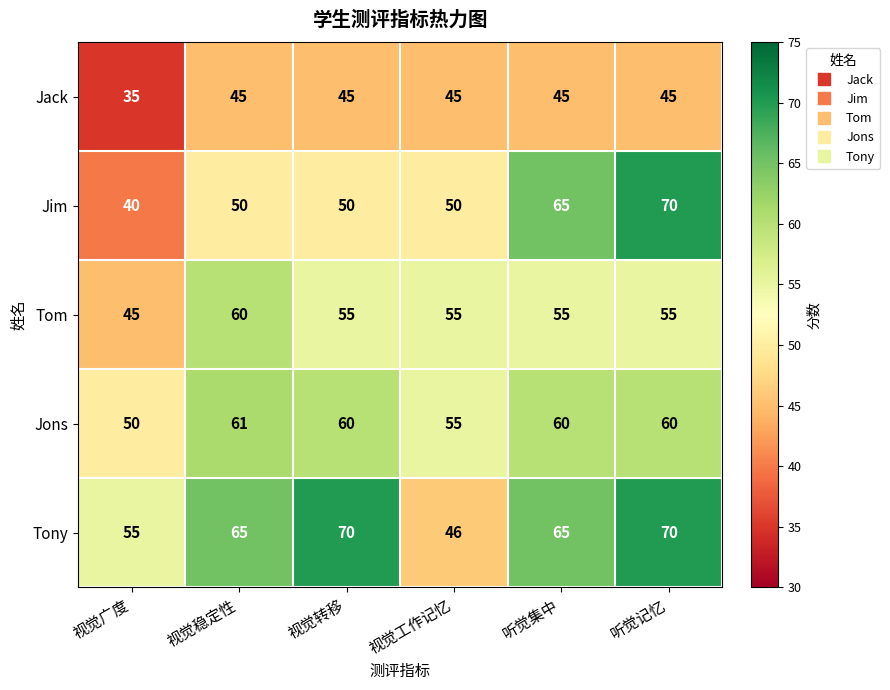

What is the average value of the Jons series?

58